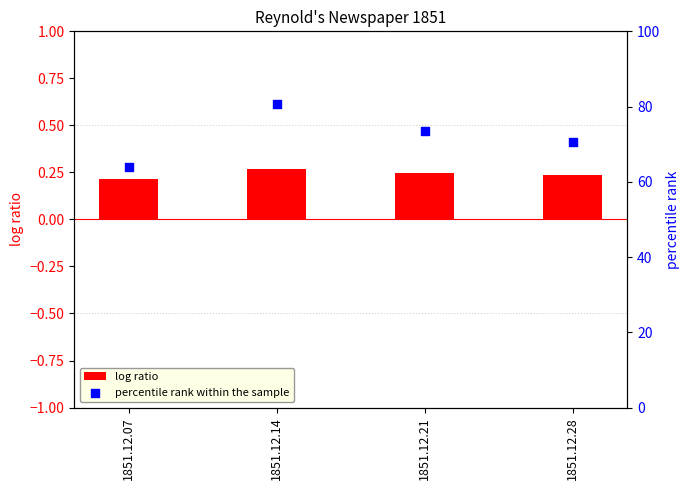

Which series has the largest Y range (max minus min)?

percentile rank within the sample